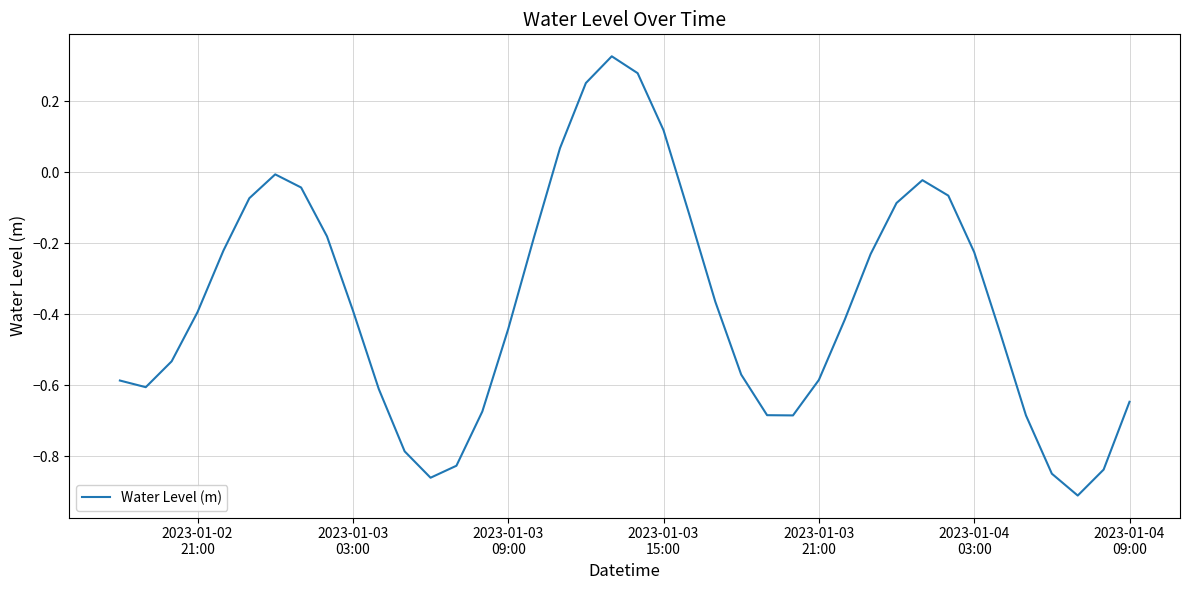

What is the difference between the maximum and minimum values?

1.2